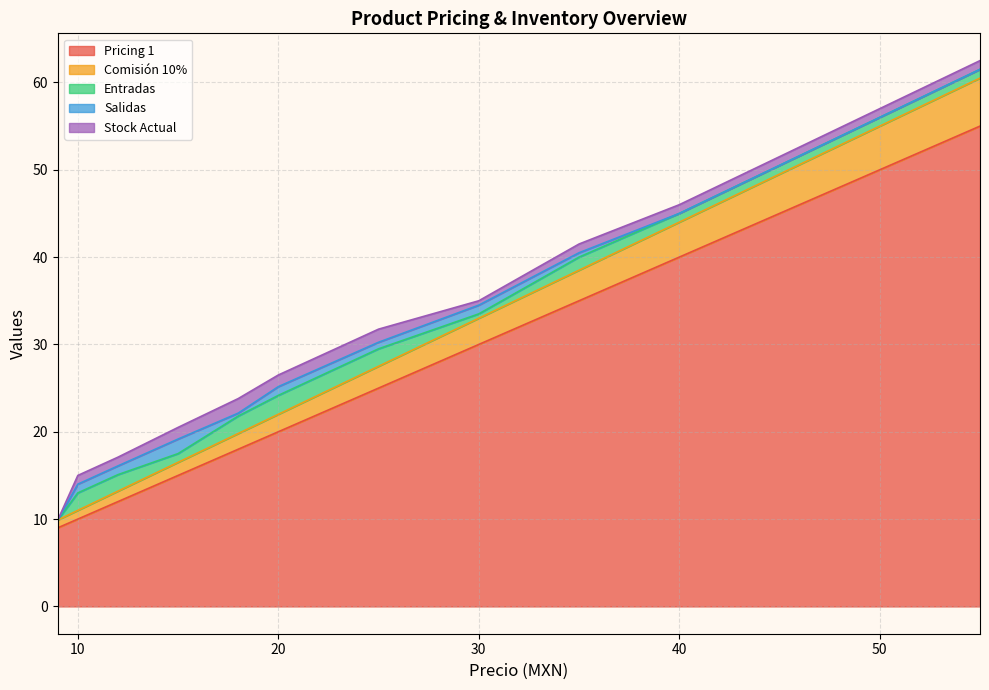

Which series has the largest total across all categories?

Pricing 1